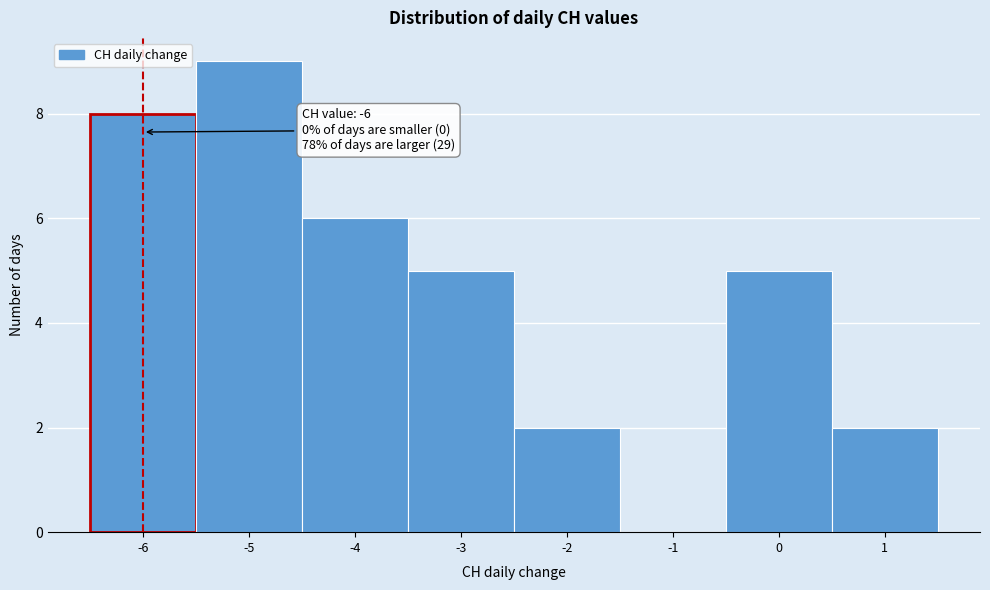

Over which range of the x-axis is the bar tallest?

-5.5 to -4.5